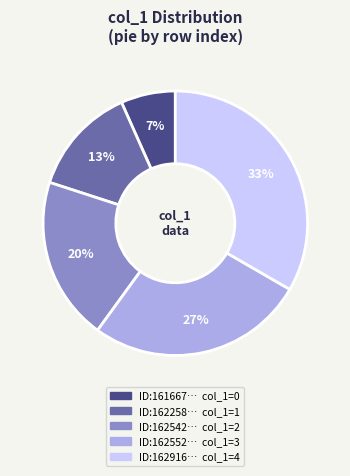

Is there any slice that represents more than half of the pie?

No